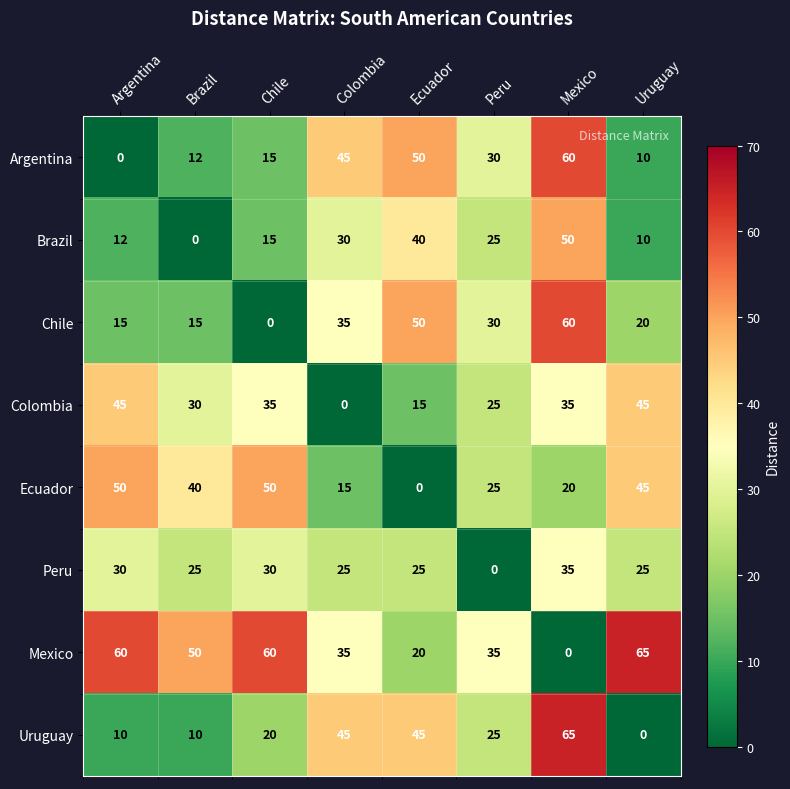

At which label is Argentina closest to 30?

Peru